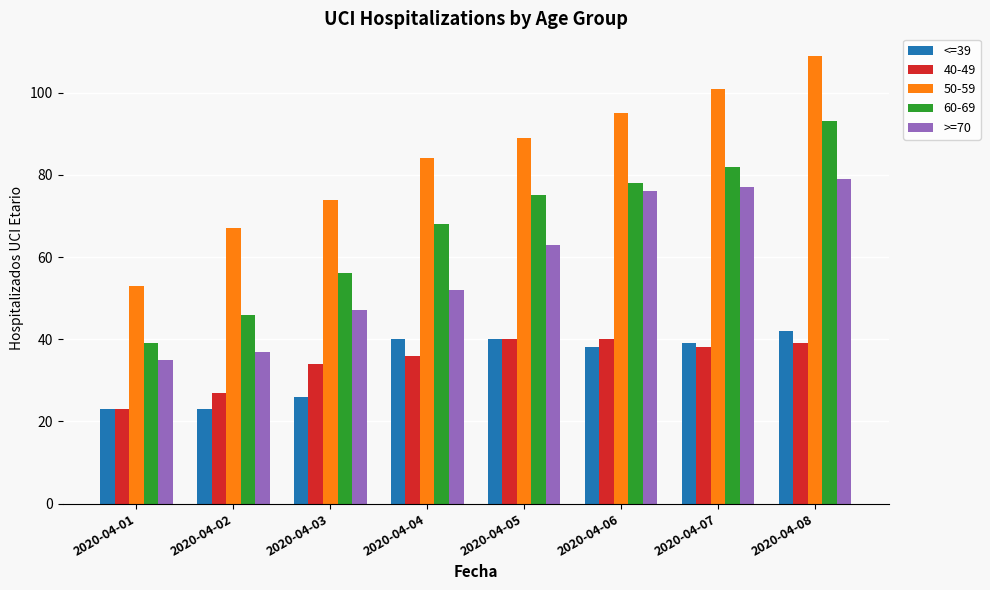

Where does the <=39 series first go above 39?

2020-04-04